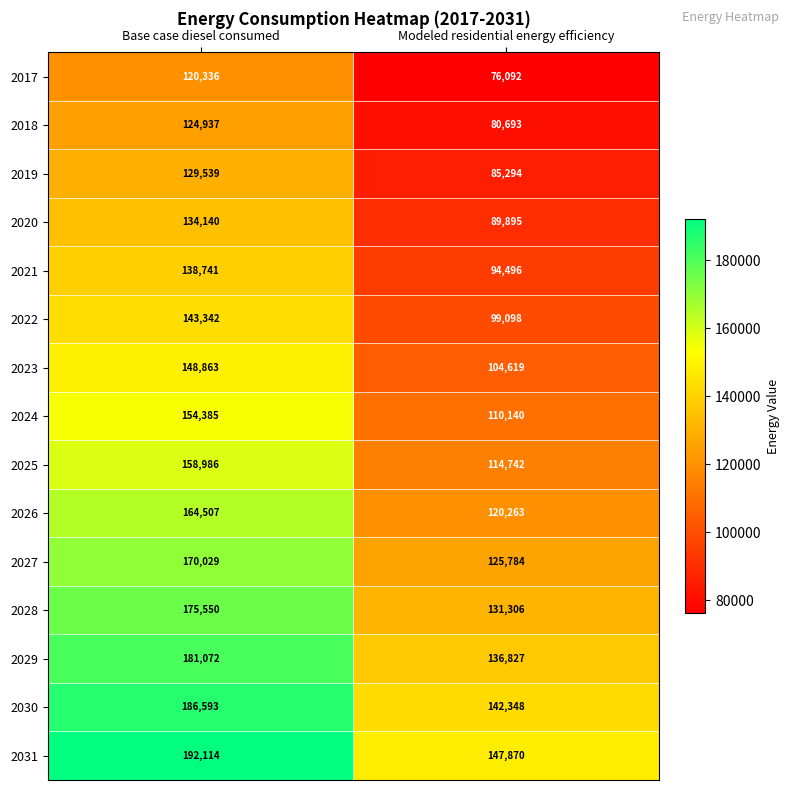

Reading right to left, what are all the values shown in this chart?

2017: Modeled residential energy efficiency=76092	Base case diesel consumed=120336
2018: Modeled residential energy efficiency=80693	Base case diesel consumed=124937
2019: Modeled residential energy efficiency=85294	Base case diesel consumed=129539
2020: Modeled residential energy efficiency=89895	Base case diesel consumed=134140
2021: Modeled residential energy efficiency=94496	Base case diesel consumed=138741
2022: Modeled residential energy efficiency=99098	Base case diesel consumed=143342
2023: Modeled residential energy efficiency=104619	Base case diesel consumed=148863
2024: Modeled residential energy efficiency=110140	Base case diesel consumed=154385
2025: Modeled residential energy efficiency=114742	Base case diesel consumed=158986
2026: Modeled residential energy efficiency=120263	Base case diesel consumed=164507
2027: Modeled residential energy efficiency=125784	Base case diesel consumed=170029
2028: Modeled residential energy efficiency=131306	Base case diesel consumed=175550
2029: Modeled residential energy efficiency=136827	Base case diesel consumed=181072
2030: Modeled residential energy efficiency=142348	Base case diesel consumed=186593
2031: Modeled residential energy efficiency=147870	Base case diesel consumed=192114